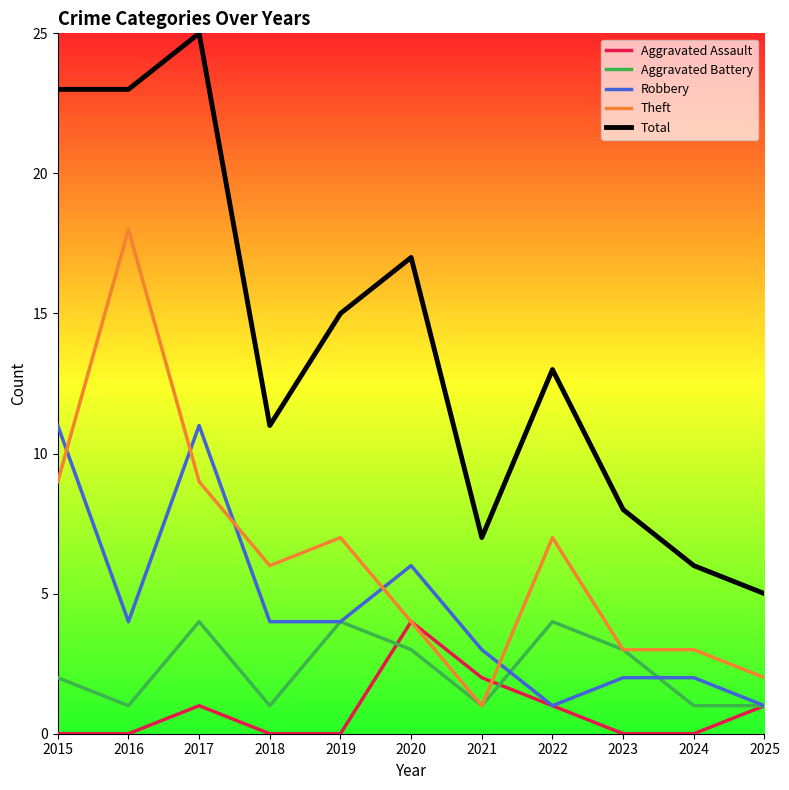

True or false: Total and Aggravated Assault cross at least once.

False